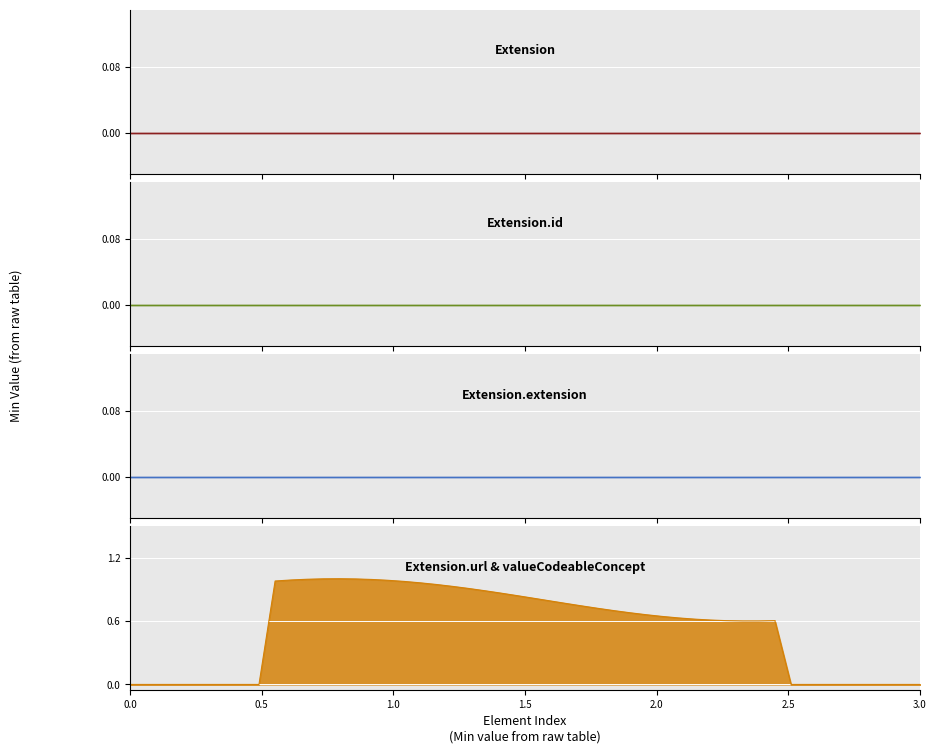

At how many categories does at least one series exceed 0?

2